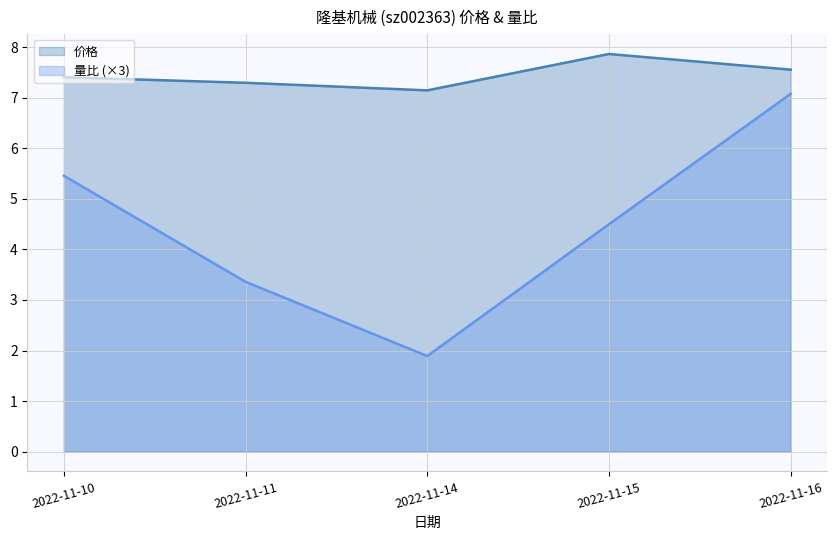

At how many categories does at least one series exceed 5?

5